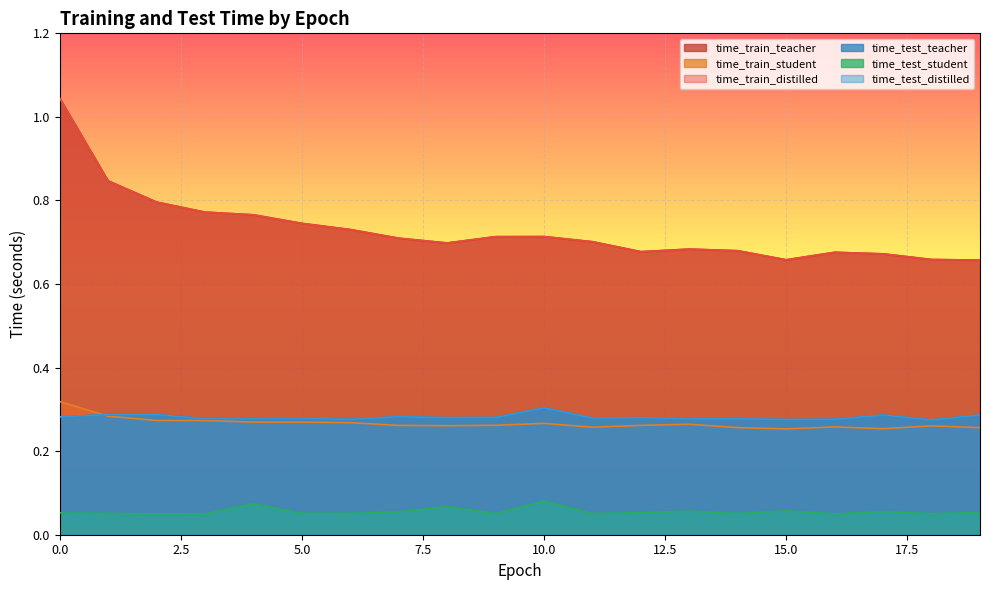

Is the value of time_train_teacher at 2 greater than the value of time_train_distilled at 10?

Yes